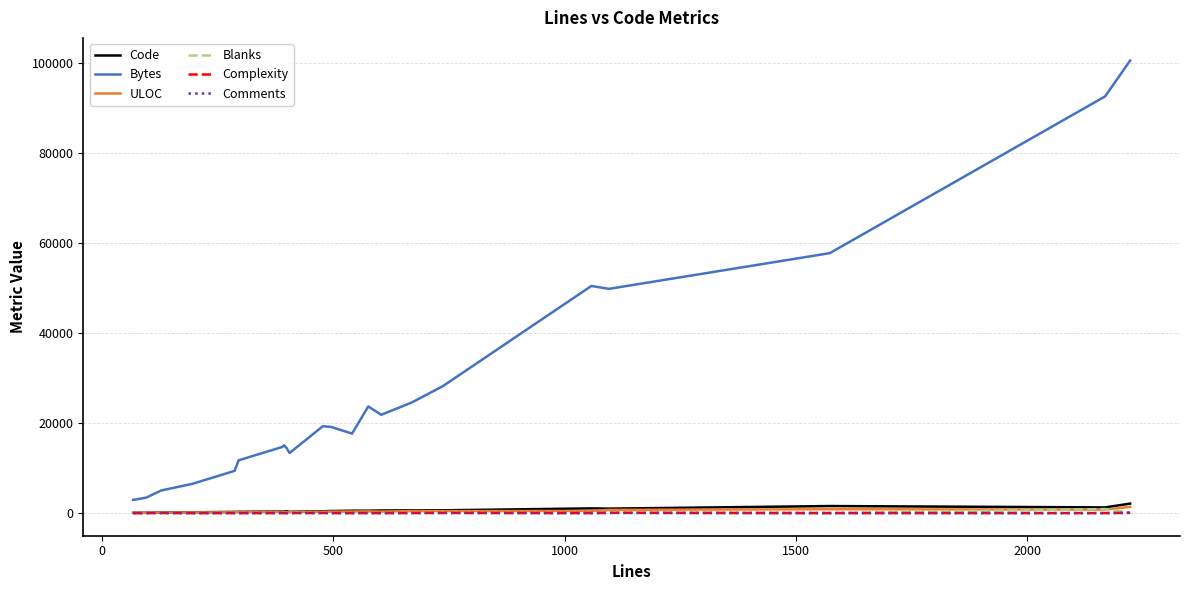

Which series has the largest range (max minus min)?

Bytes